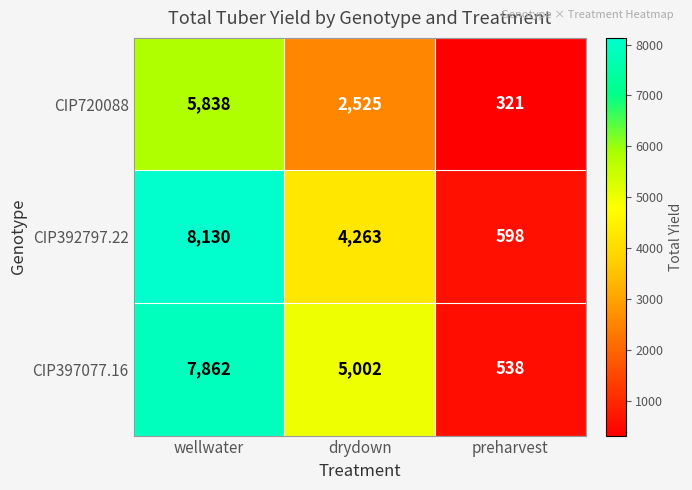

At how many categories does at least one series exceed 2449?

2